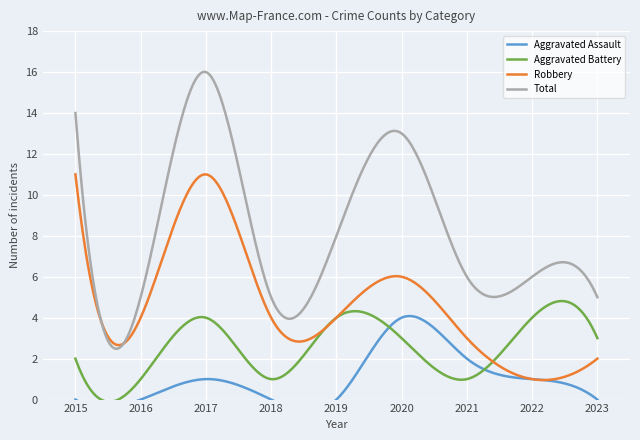

Which series has the largest total across all categories?

Total